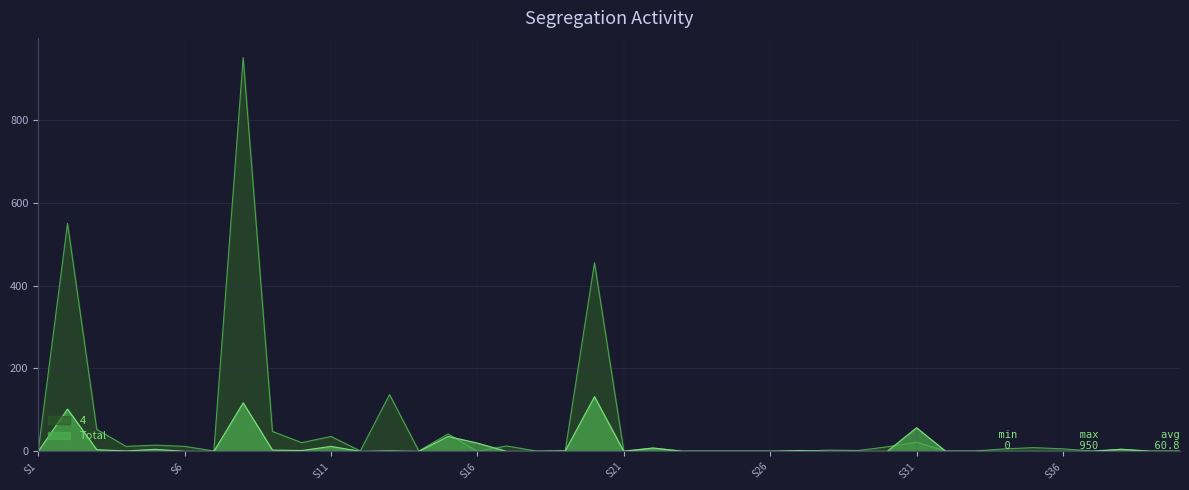

At S28, list the series in order from largest to smallest.

4, Total